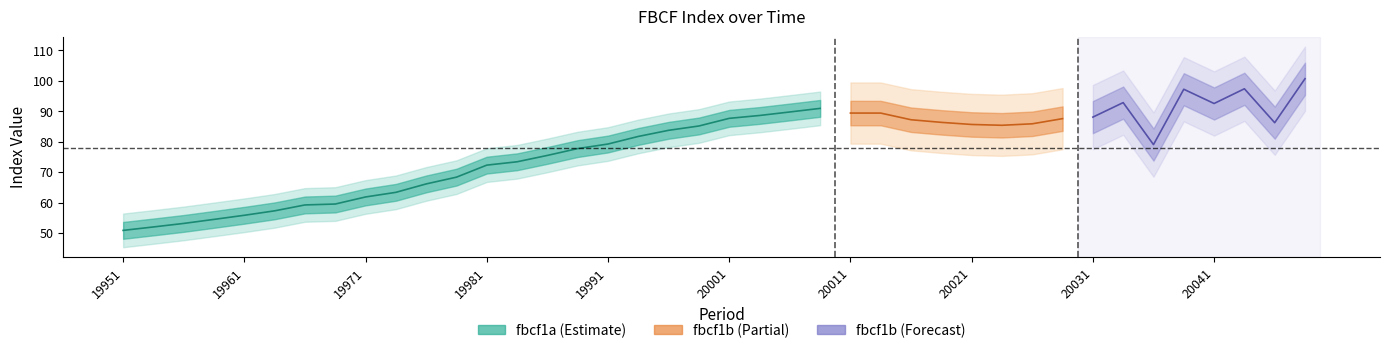

What is the sum of the fbcf1b values at 20023 and 19992?

161.7